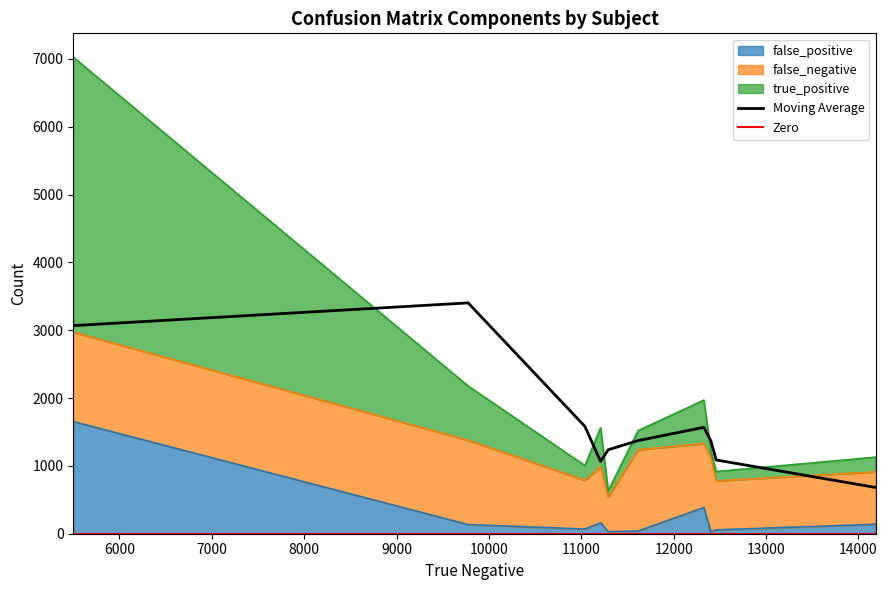

Reading left to right, list all the values displayed in this chart.

false_positive: 1654	161	25	40	57	30	135	139	69	386
false_negative: 1318	828	1093	1199	722	511	1243	773	719	943
true_positive: 4055	573	98	281	138	90	801	217	217	641